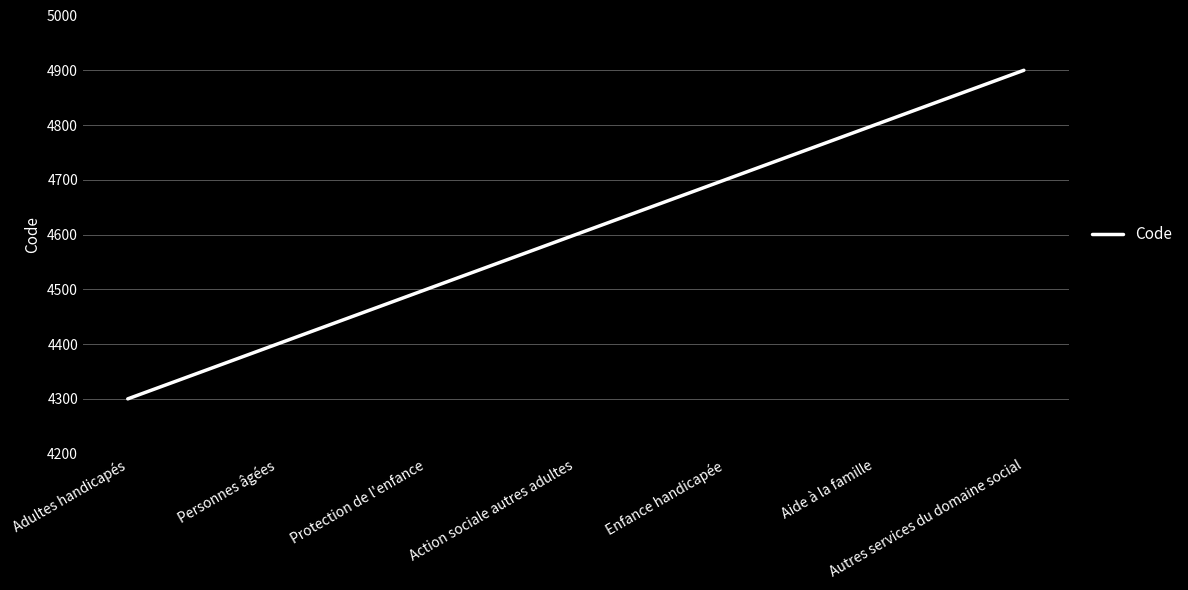

The value at Protection de l'enfance is 4500. True or false?

True